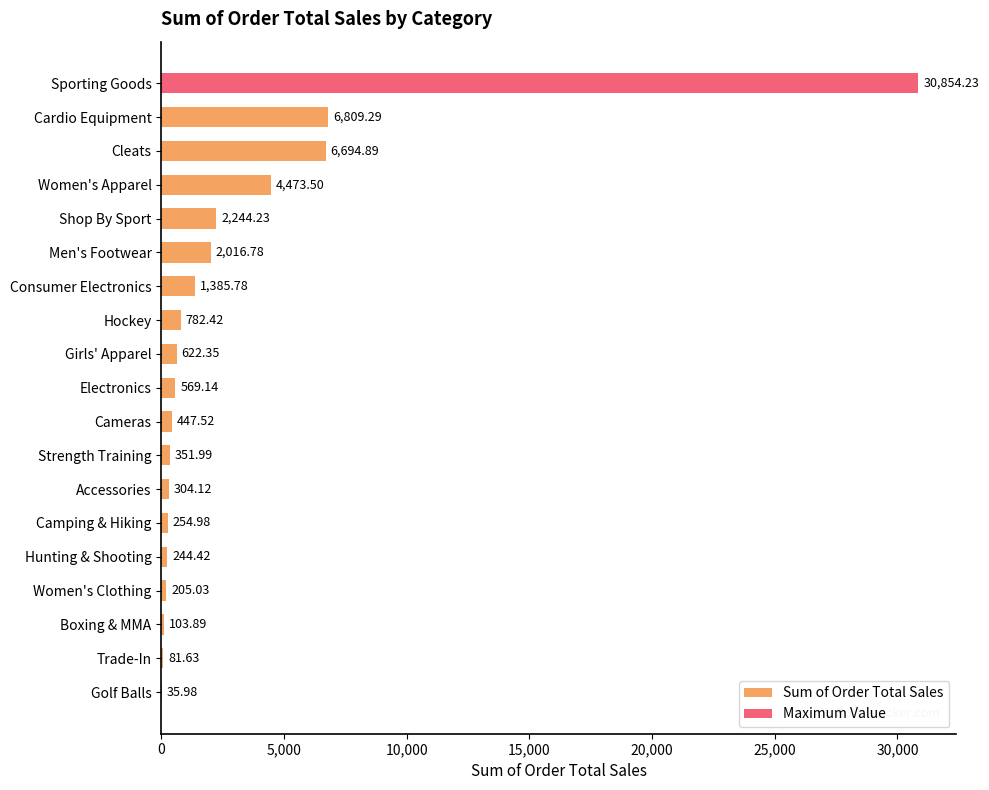

How many values exceed 569?

10